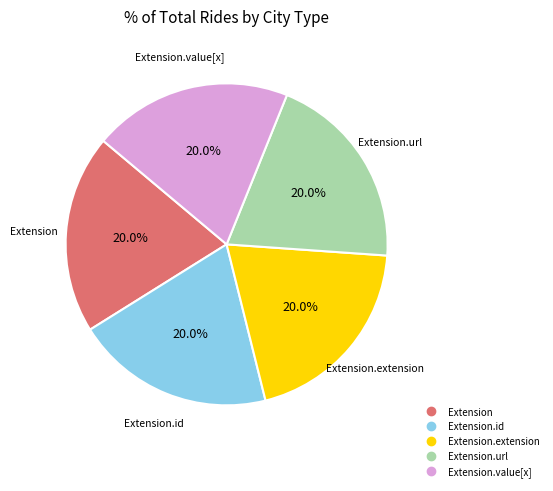

Is there a majority slice in this chart?

No